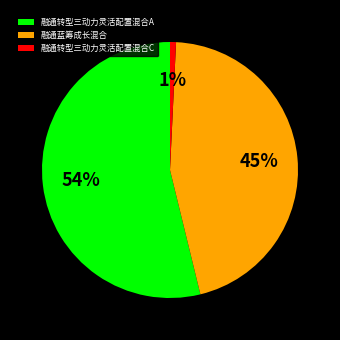

How many segments does this pie chart have?

3